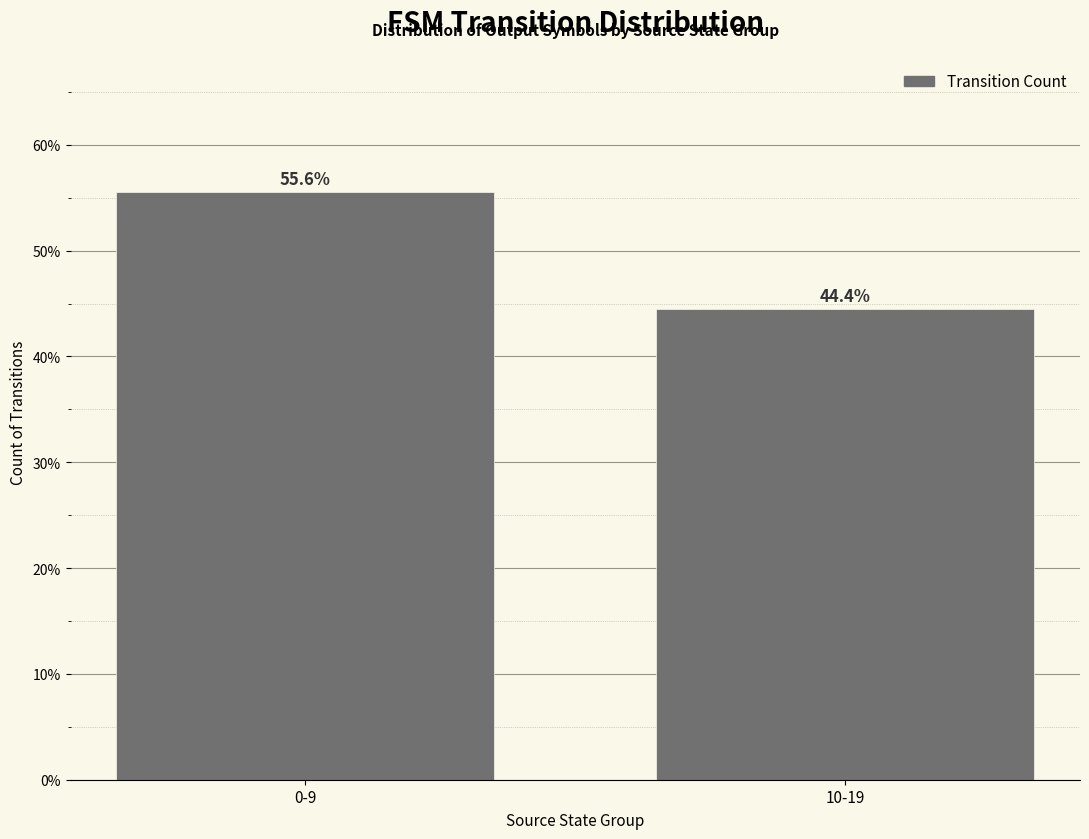

Rank the categories by value from lowest to highest.

10-19, 0-9